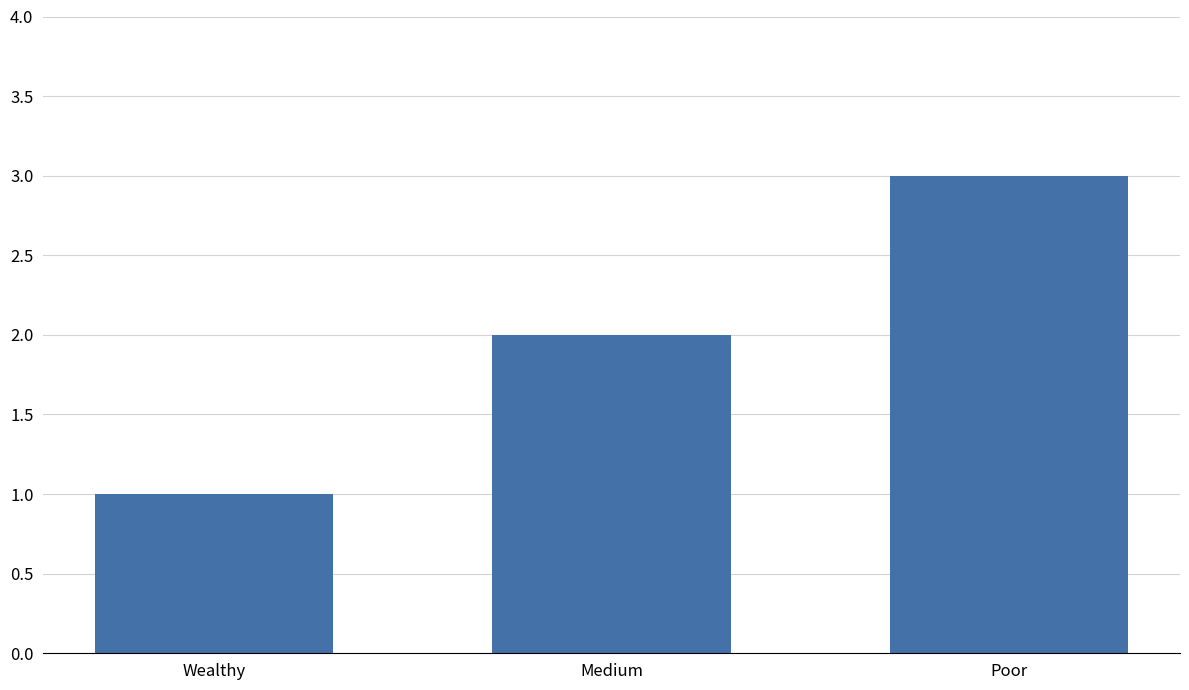

Between Poor and Medium, which is larger?

Poor